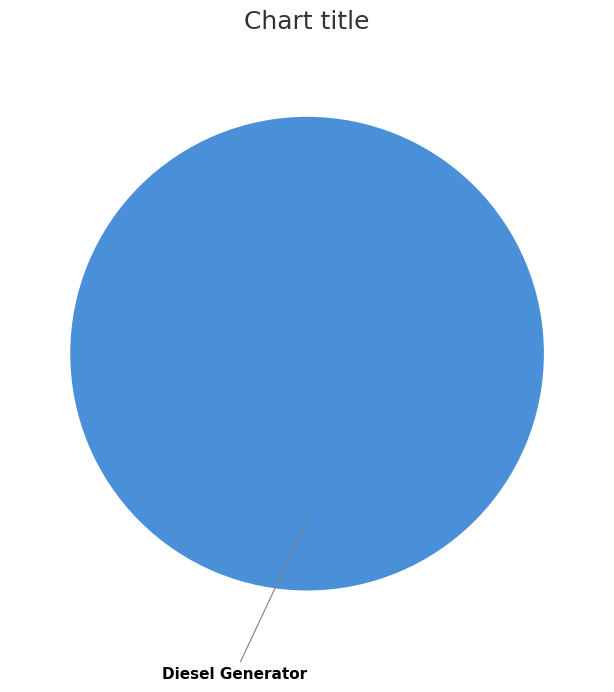

How many slices are in this pie chart?

1